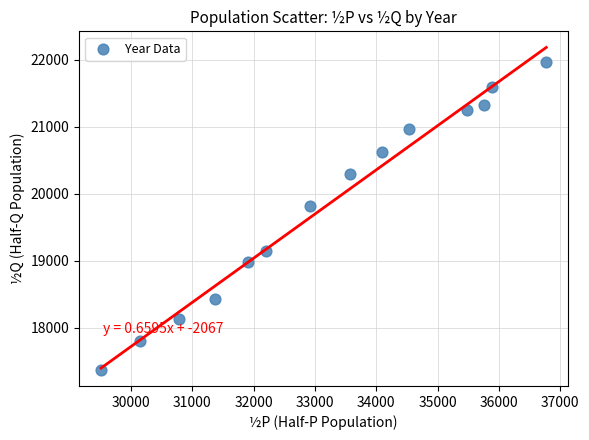

What is the range of X values (max minus min)?

7258